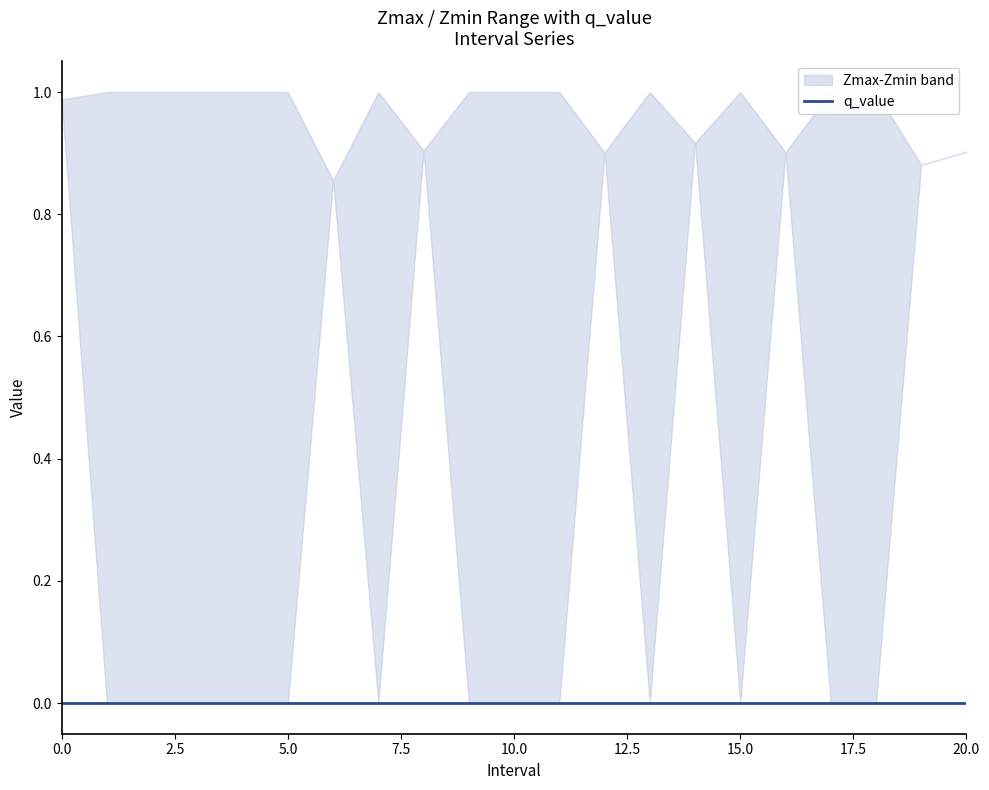

The value of Zmax at 5.0 is 1.0. True or false?

True